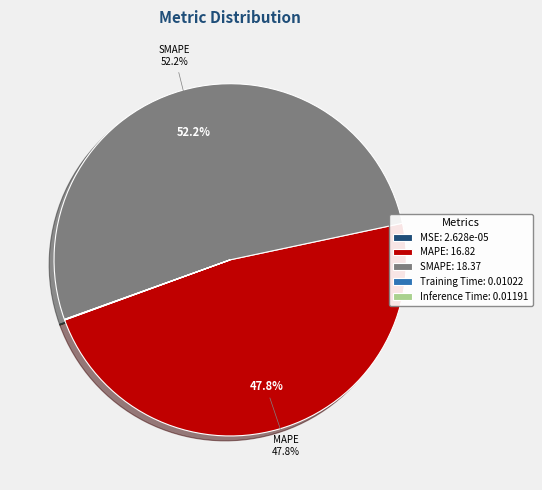

Is there a majority slice in this chart?

Yes